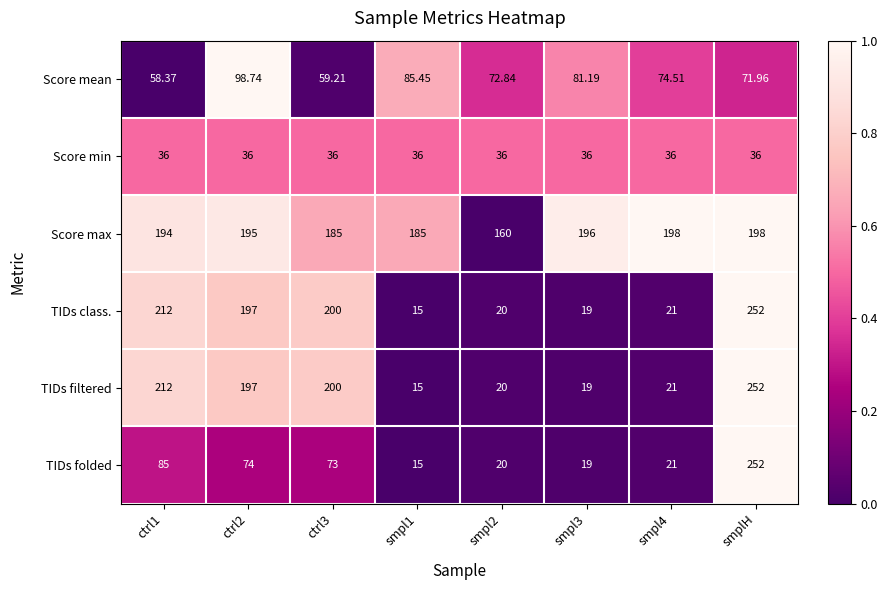

Between smpl2 and smpl4, which series saw the biggest shift?

Score max